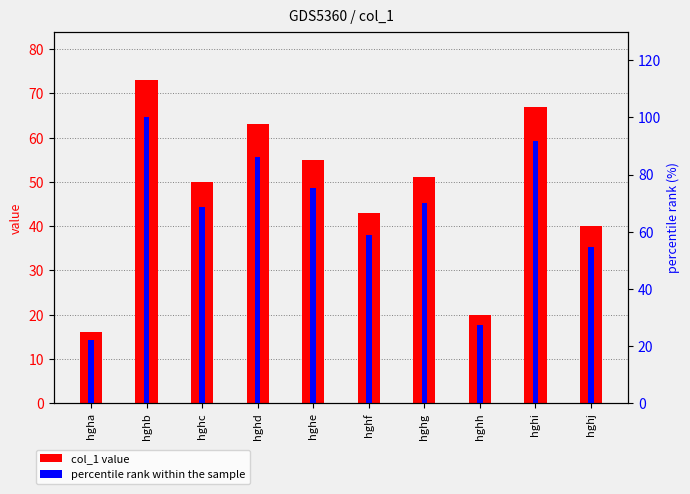

Reading left to right, what are all the values shown in this chart?

col_1 value: 16.0	73.0	50.0	63.0	55.0	43.0	51.0	20.0	67.0	40.0
percentile rank within the sample: 21.9	100.0	68.5	86.3	75.3	58.9	69.9	27.4	91.8	54.8